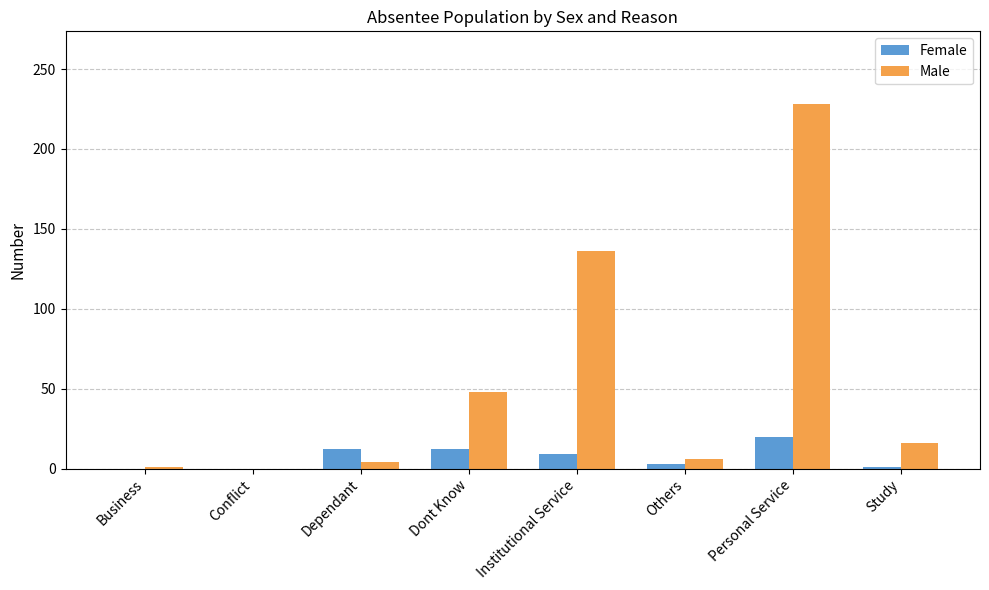

What is the highest value of the Male series?

228